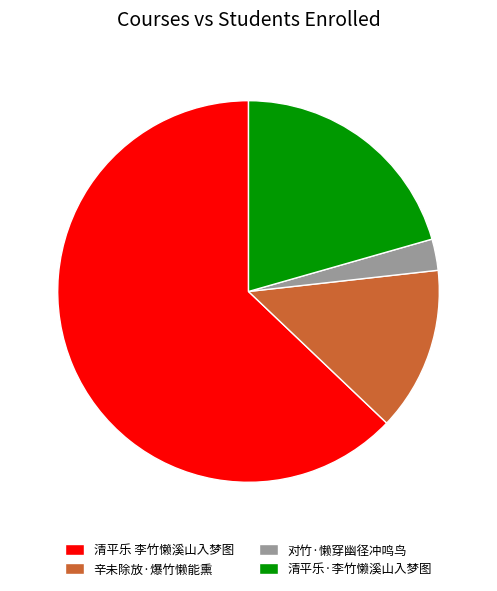

Which category has the smallest portion of the pie?

对竹·懒穿幽径冲鸣鸟